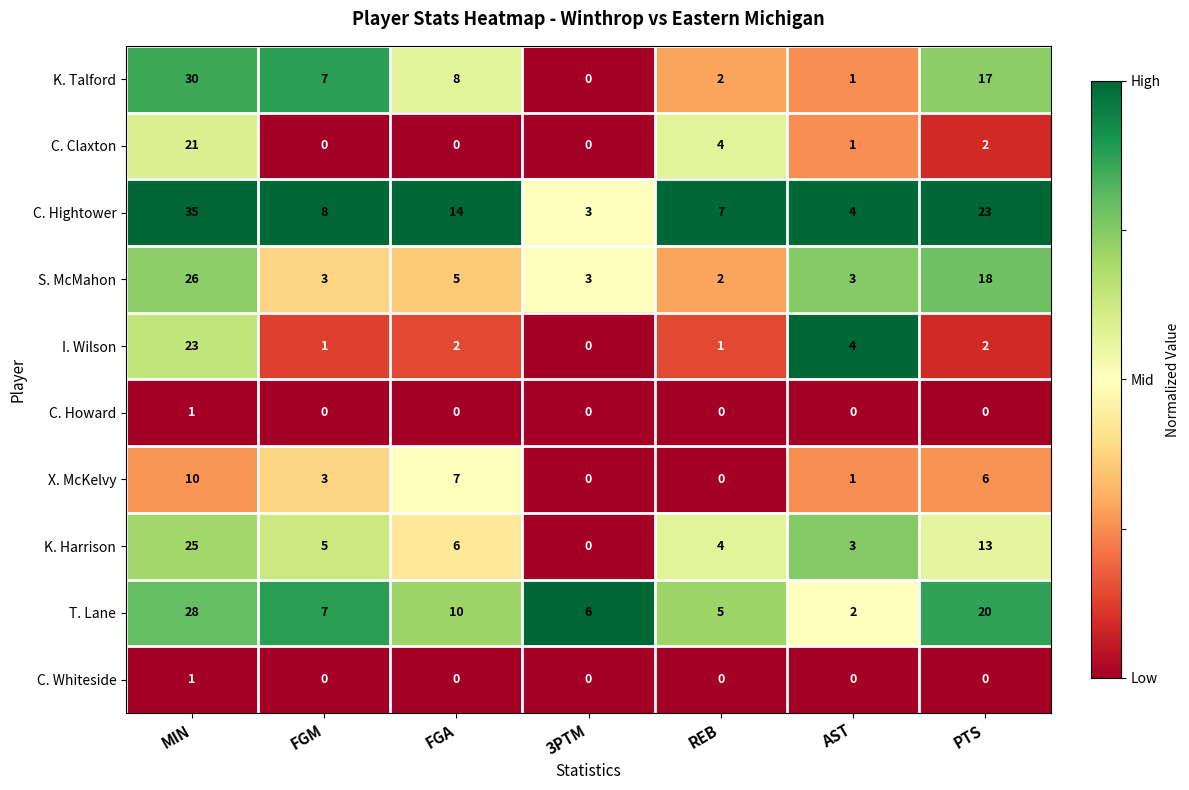

How many categories are shown in the chart?

7